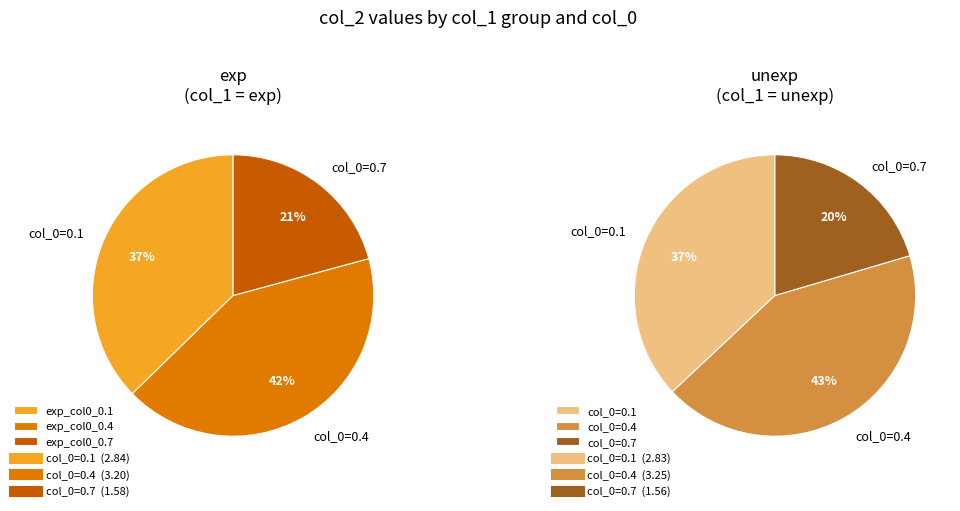

What is the smallest slice in the pie chart?

0.7